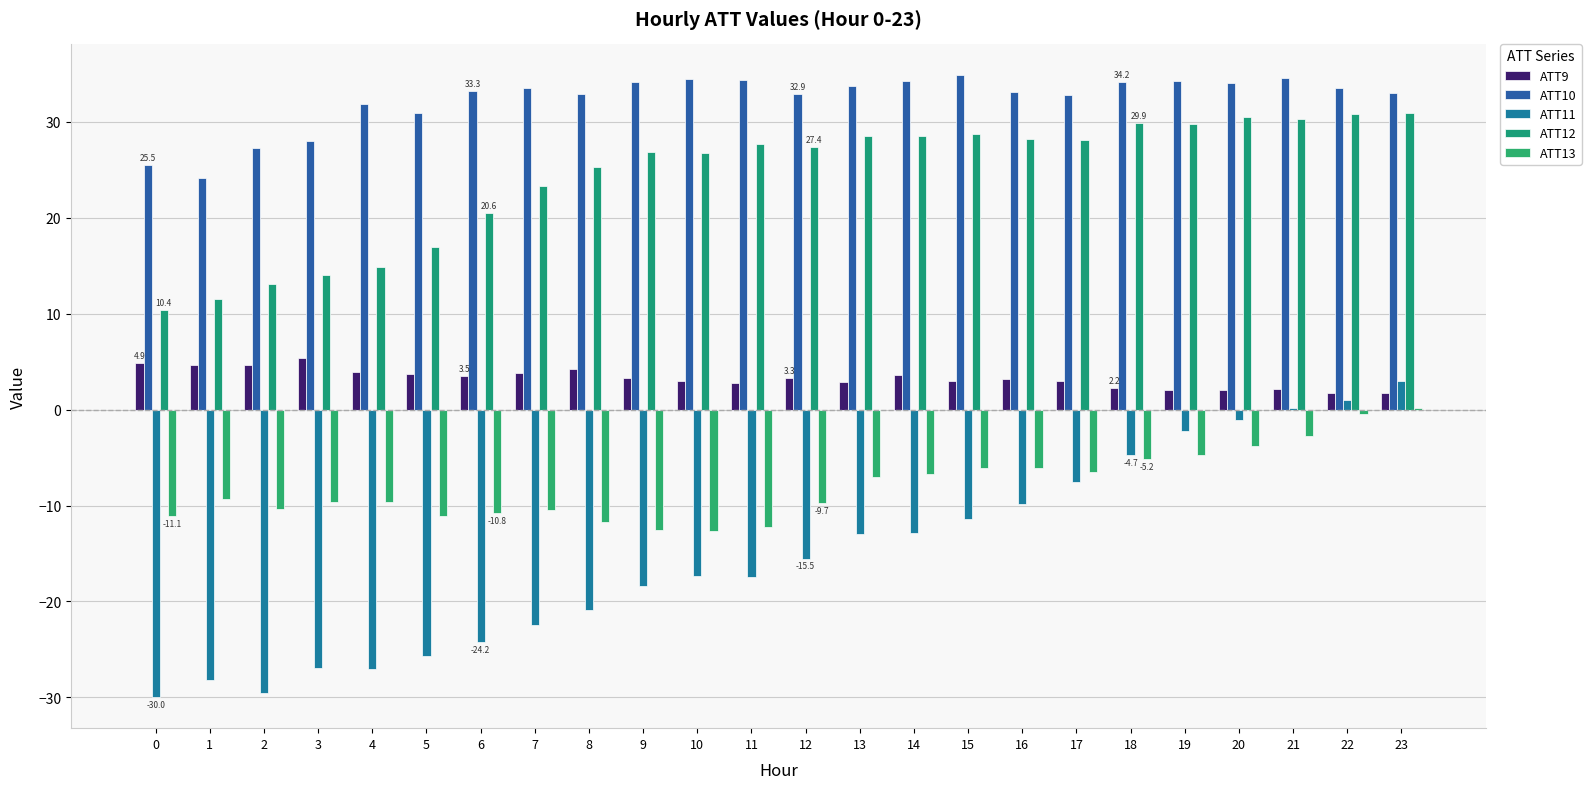

What is the maximum value shown in the chart?

34.8